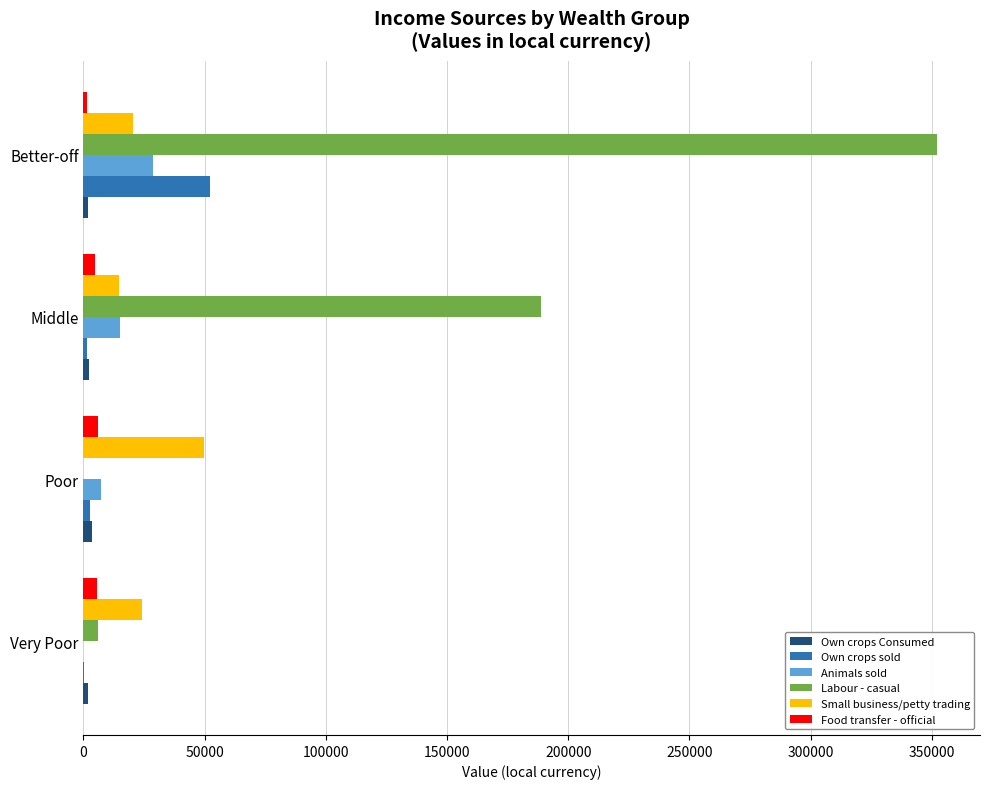

Is it true that Own crops sold equals 52404.1 at Better-off?

True